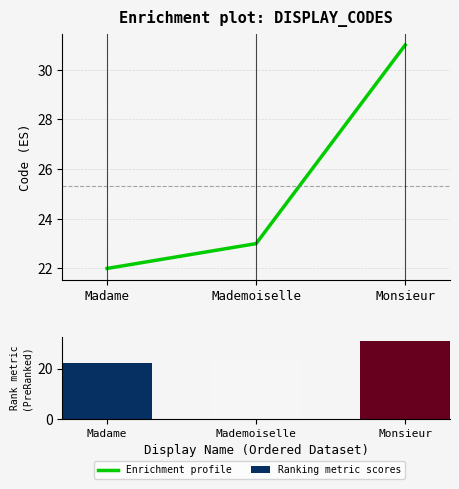

At how many categories does at least one series exceed 29?

1